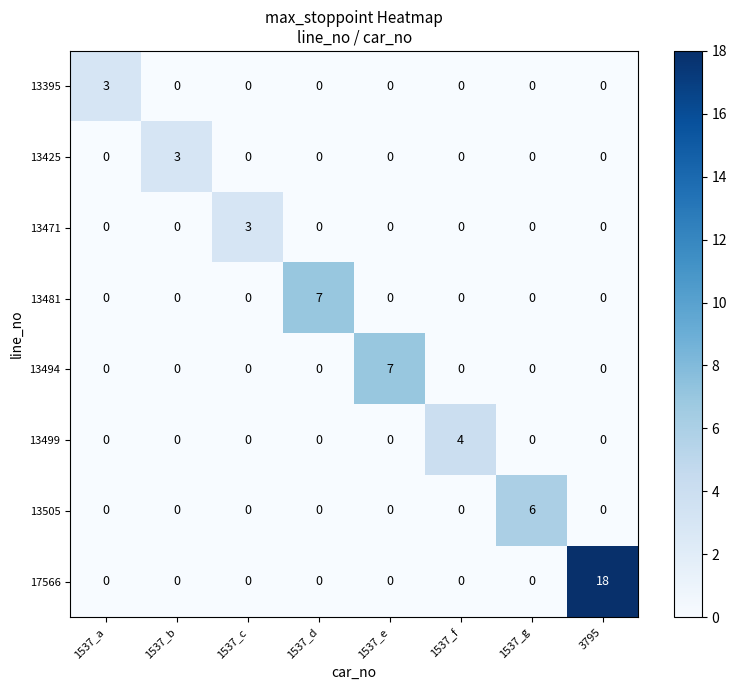

How many 13481 values are between 0 and 1?

7